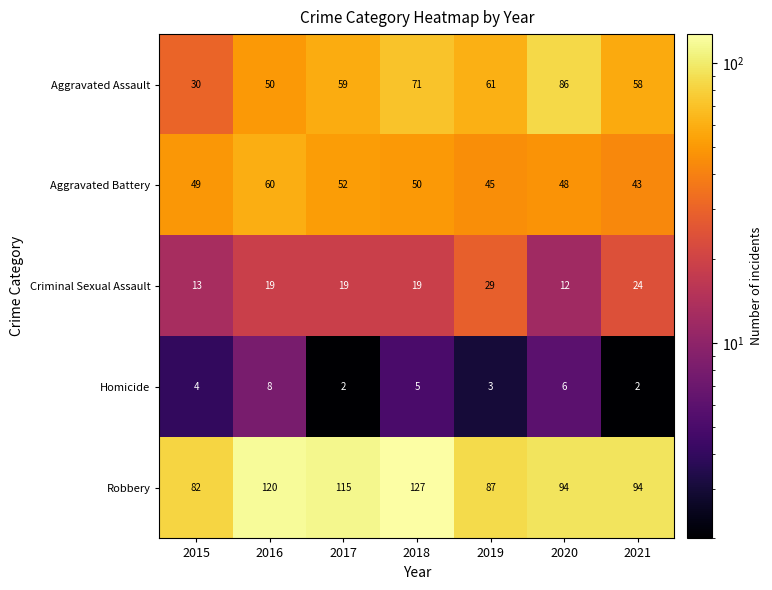

Read the Robbery value at 2017.

115